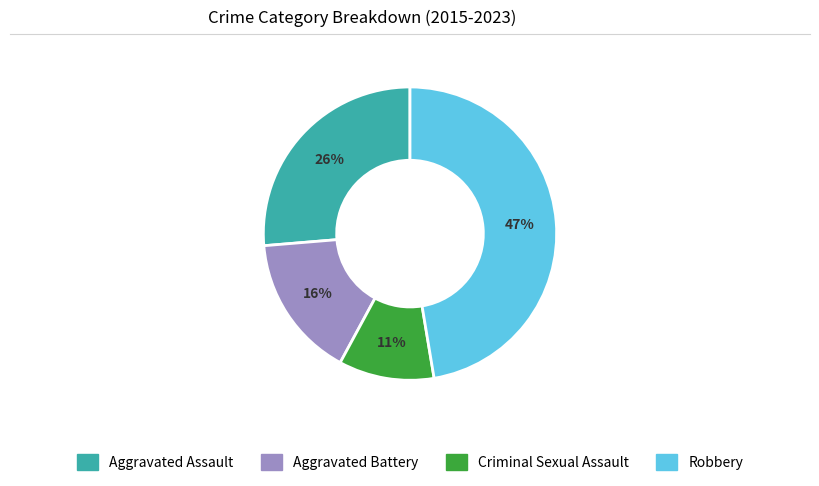

What is the largest slice in the pie chart?

Robbery